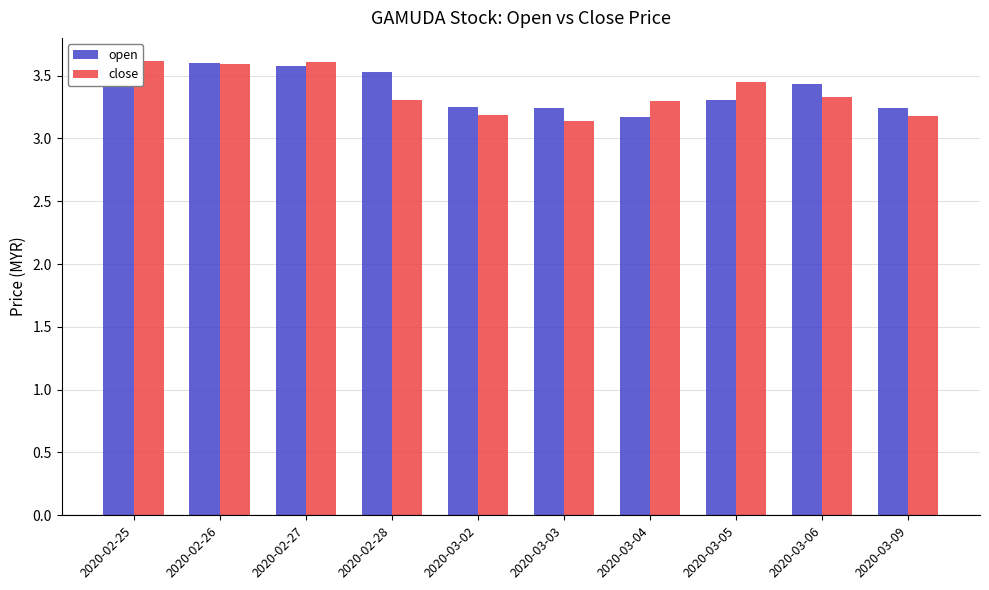

Count the close values in the range 3 to 4.

10